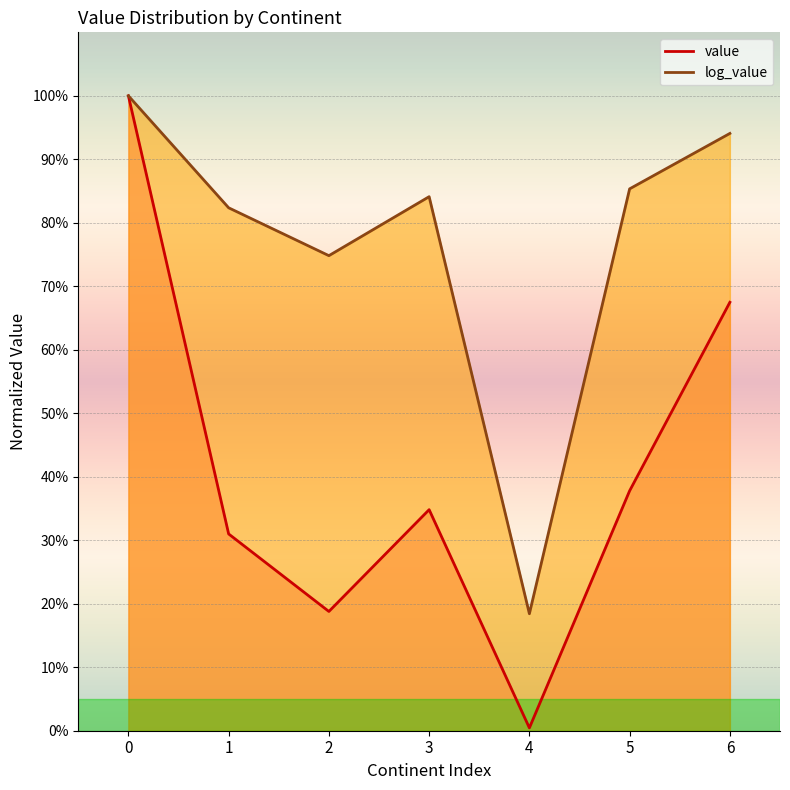

Reading right to left, list all the values displayed in this chart.

value: 67.5	37.8	0.4	34.8	18.8	31.0	100.0
log_value: 94.1	85.3	18.4	84.1	74.8	82.4	100.0